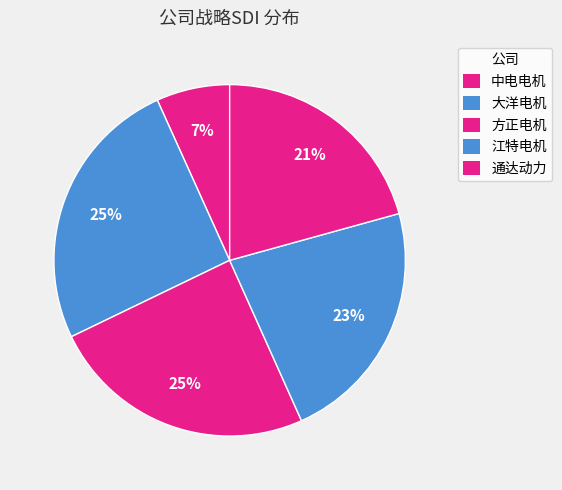

Is there any slice that represents more than half of the pie?

No